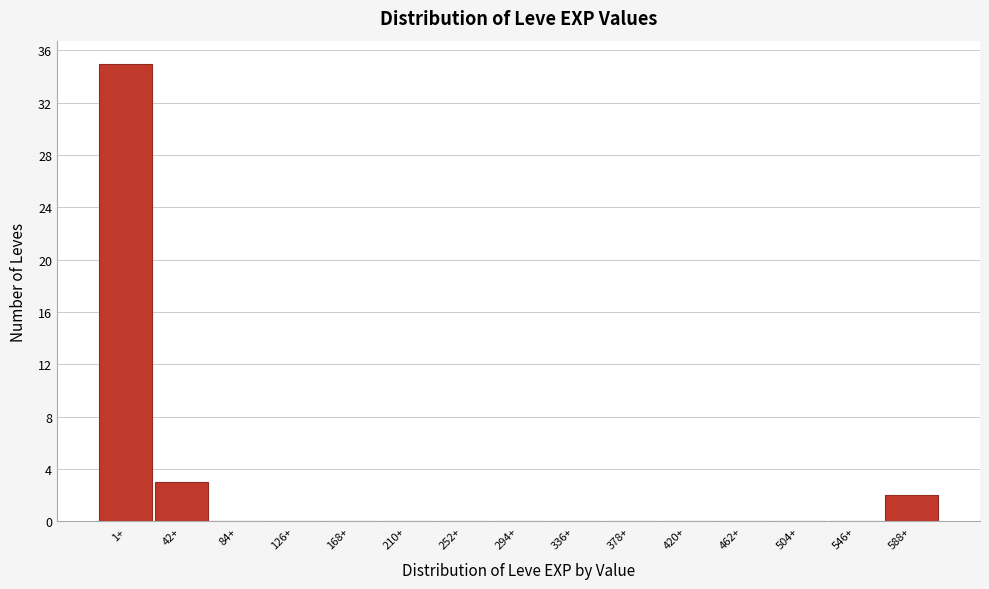

Reading left to right, what are all the values shown in this chart?

1+=35	42+=3	84+=0	126+=0	168+=0	210+=0	252+=0	294+=0	336+=0	378+=0	420+=0	462+=0	504+=0	546+=0	588+=2